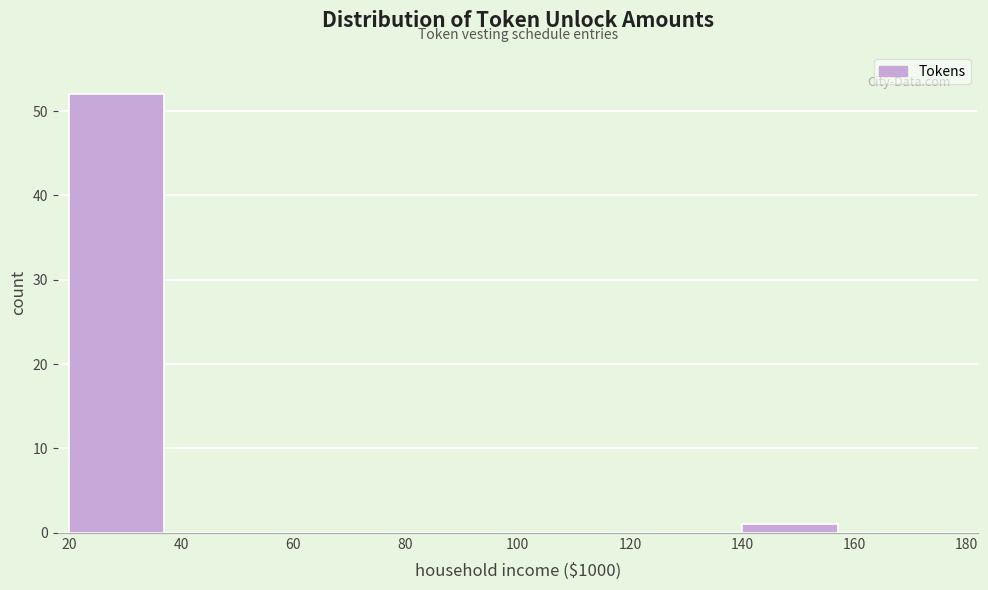

Reading left to right, list all the values displayed in this chart.

20=52	40=0	60=0	80=0	100=0	120=0	140=1	160=0